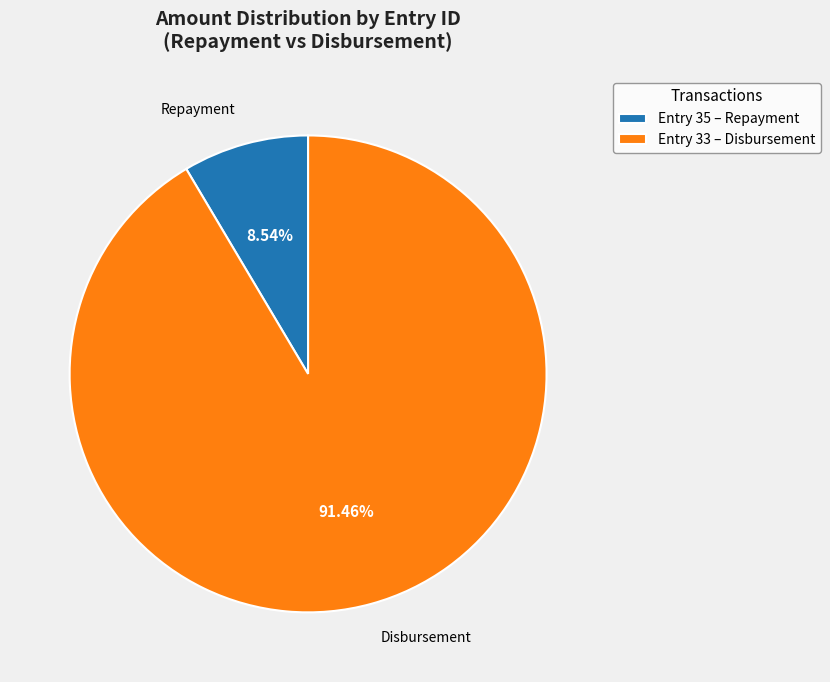

Is there a majority slice in this chart?

Yes